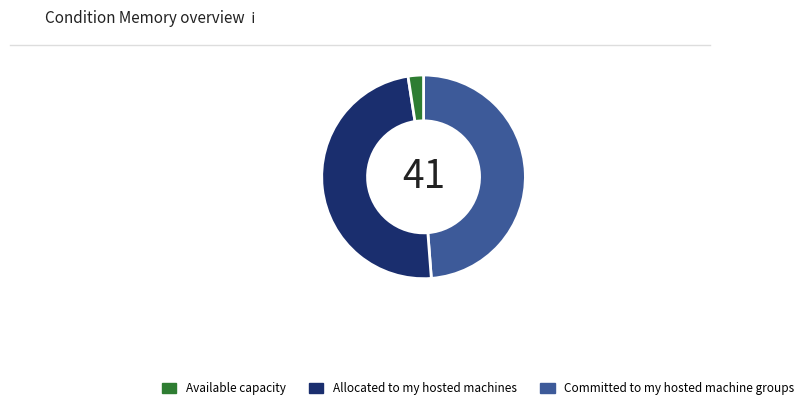

How many slices are in this pie chart?

3